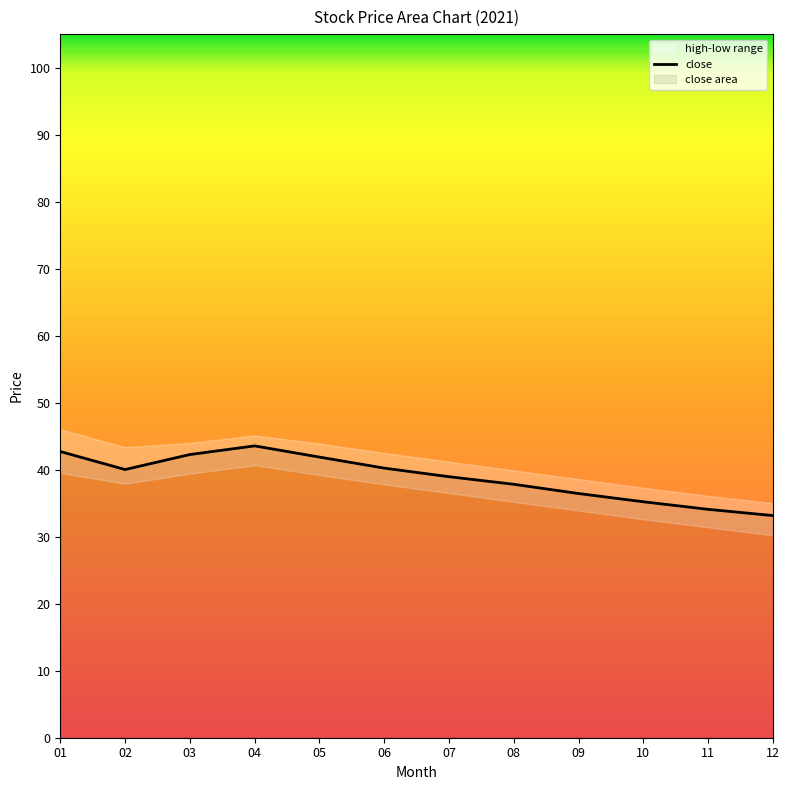

Where is the first local minimum?

02